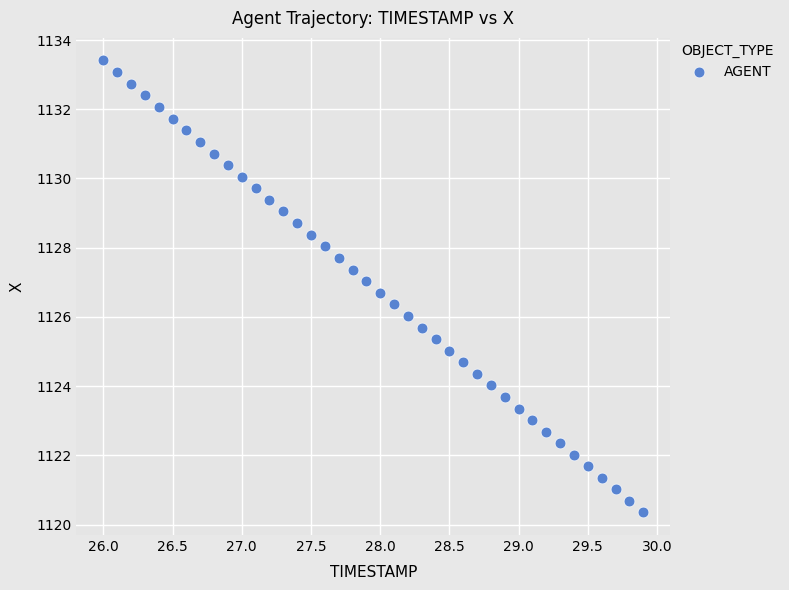

What is the range of X values (max minus min)?

3.9